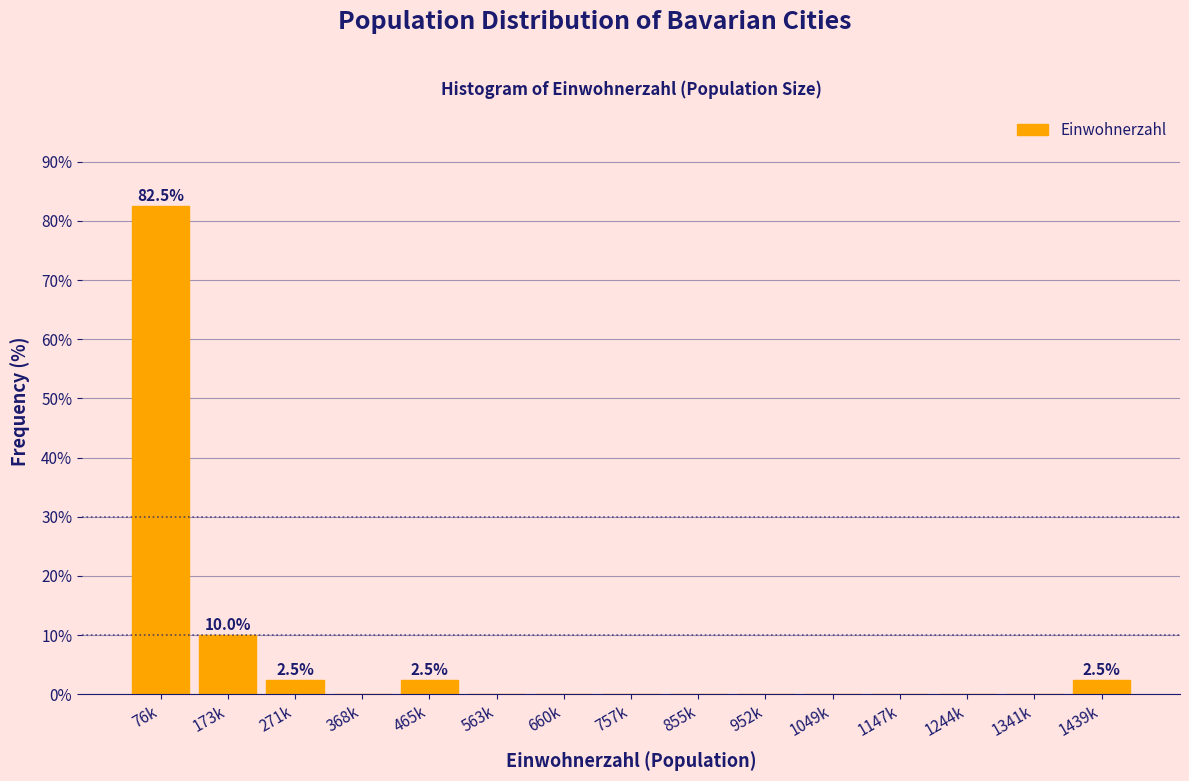

Reading left to right, extract all data points from this chart.

76k=82.5	173k=10.0	271k=2.5	368k=0.0	465k=2.5	563k=0.0	660k=0.0	757k=0.0	855k=0.0	952k=0.0	1049k=0.0	1147k=0.0	1244k=0.0	1341k=0.0	1439k=2.5